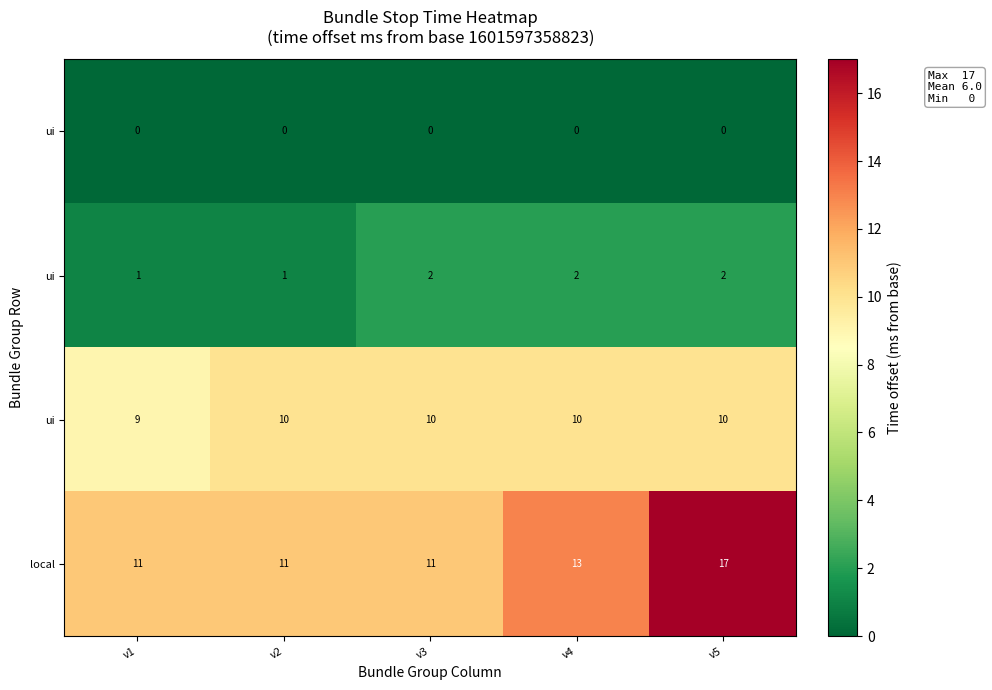

Which has a higher value, v1 or v5?

v1